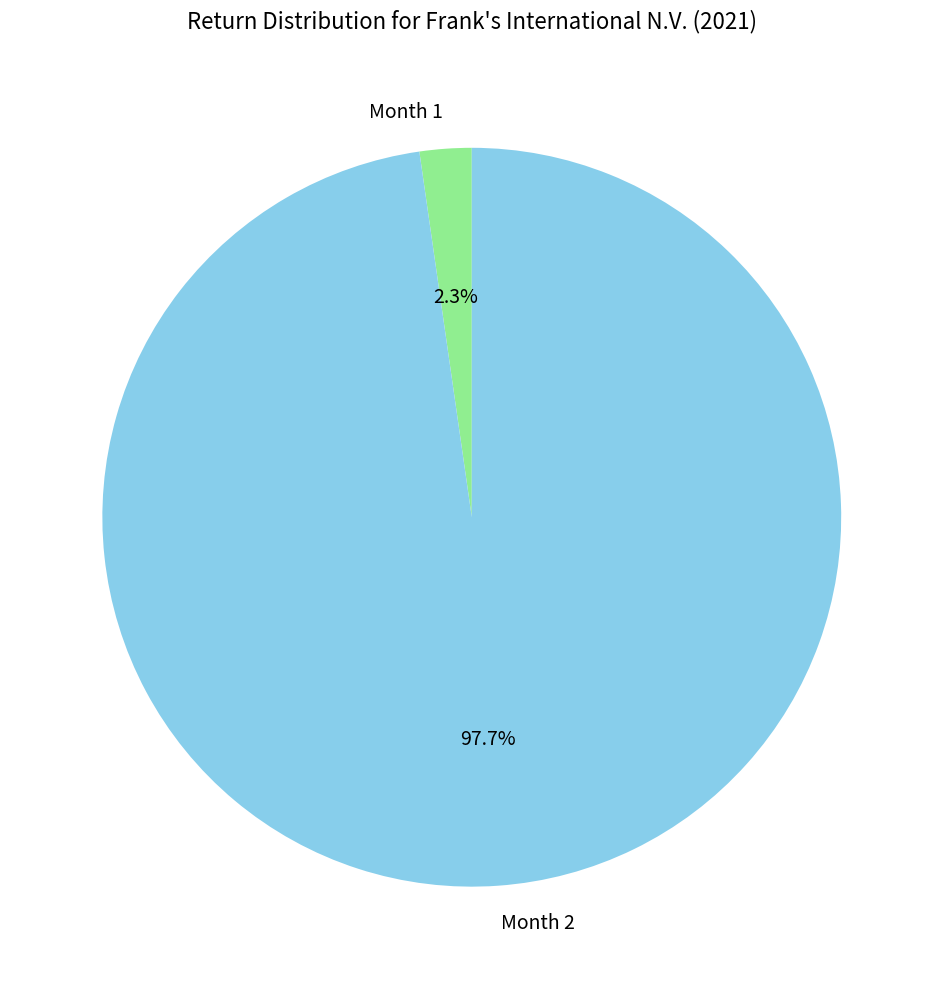

Which category has the biggest portion of the pie?

Month 2